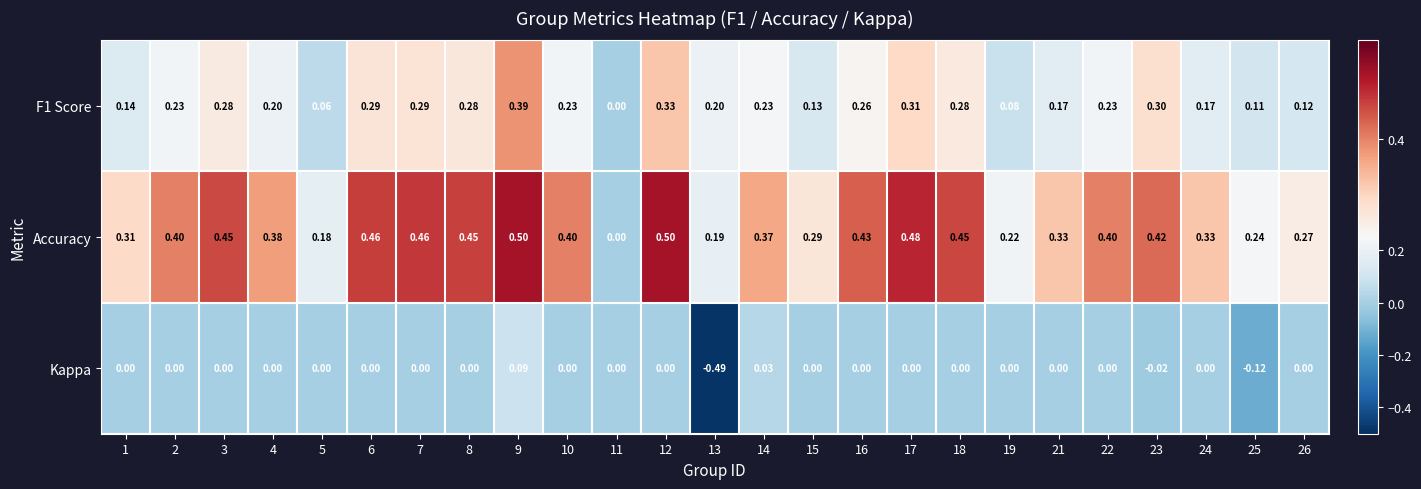

Is the value of Kappa at 12 greater than the value of F1 Score at 25?

No